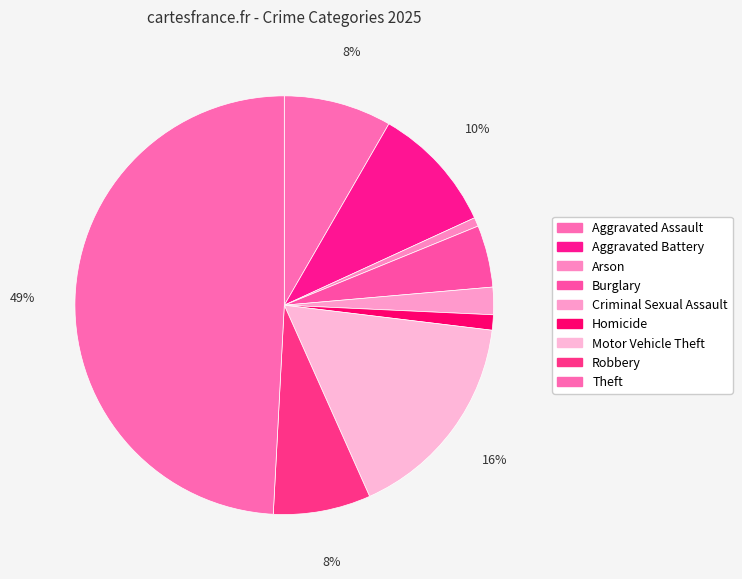

To the nearest percent, what is the combined percentage of Aggravated Battery and Homicide?

11%